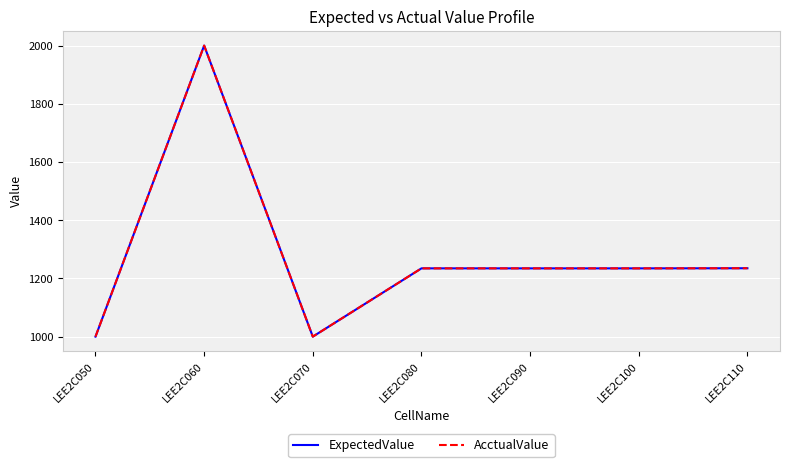

Reading left to right, extract all data points from this chart.

ExpectedValue: 1000.0	2000.0	1000.0	1234.6	1234.6	1234.6	1235.0
AcctualValue: 1000.0	2000.0	1000.0	1234.6	1234.6	1234.6	1235.0